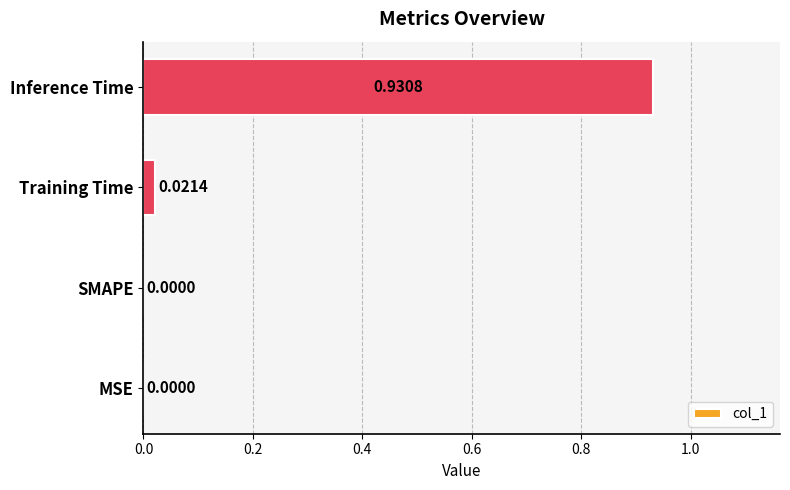

Does the chart contain stacked bars?

No